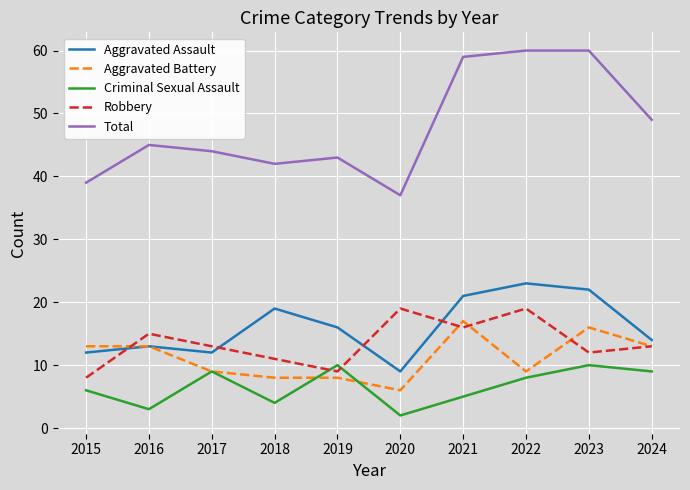

Reading right to left, list all the values displayed in this chart.

Aggravated Assault: 2024=14	2023=22	2022=23	2021=21	2020=9	2019=16	2018=19	2017=12	2016=13	2015=12
Aggravated Battery: 2024=13	2023=16	2022=9	2021=17	2020=6	2019=8	2018=8	2017=9	2016=13	2015=13
Criminal Sexual Assault: 2024=9	2023=10	2022=8	2021=5	2020=2	2019=10	2018=4	2017=9	2016=3	2015=6
Robbery: 2024=13	2023=12	2022=19	2021=16	2020=19	2019=9	2018=11	2017=13	2016=15	2015=8
Total: 2024=49	2023=60	2022=60	2021=59	2020=37	2019=43	2018=42	2017=44	2016=45	2015=39